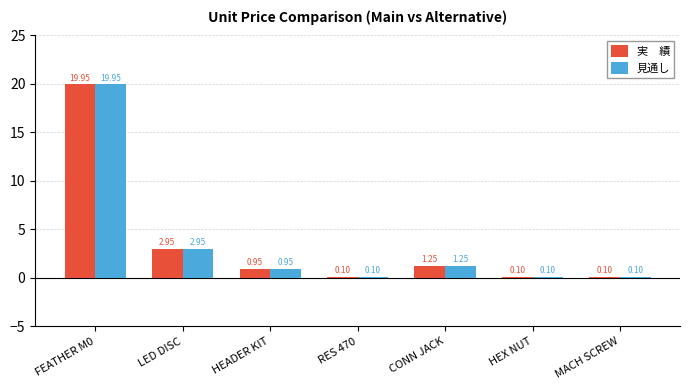

At which category is the sum across all series the highest?

FEATHER M0